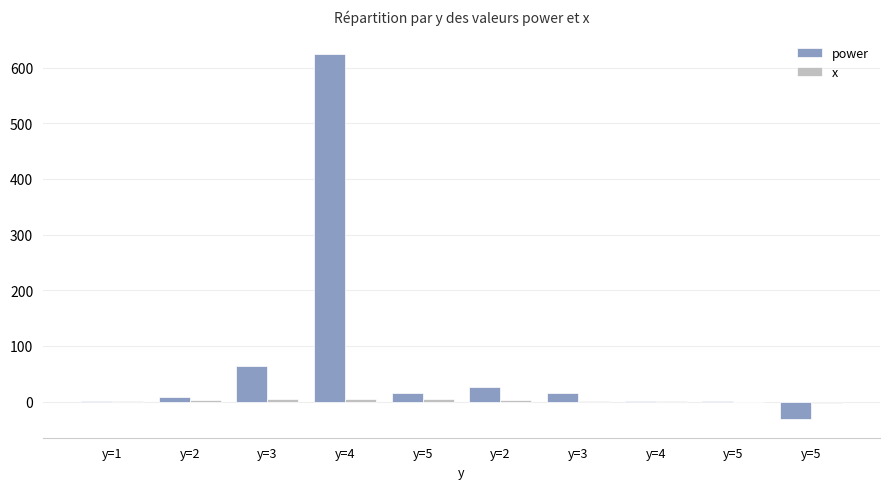

Does the chart contain stacked bars?

No